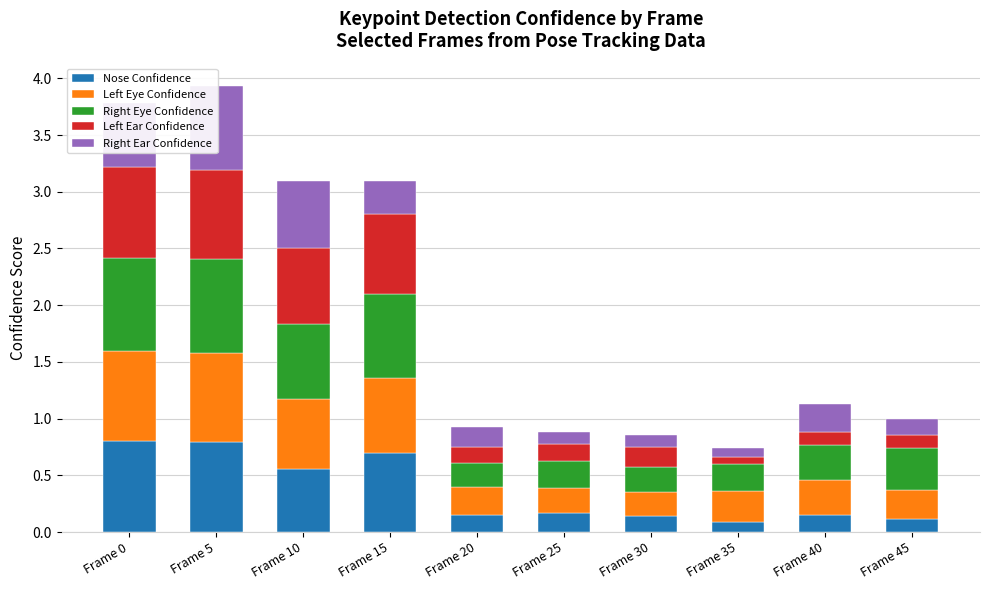

The value of Left Eye Confidence at Frame 0 is 0.2. True or false?

False